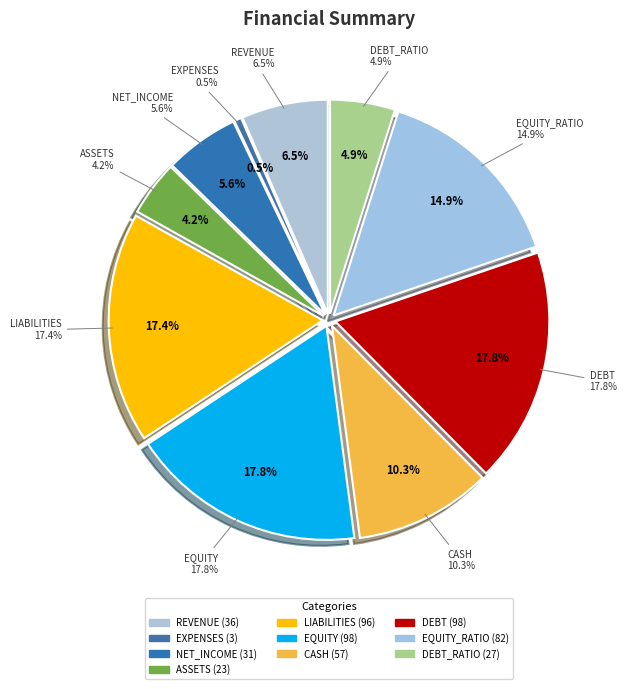

What is the total percentage of liabilities and cash?

27.8%